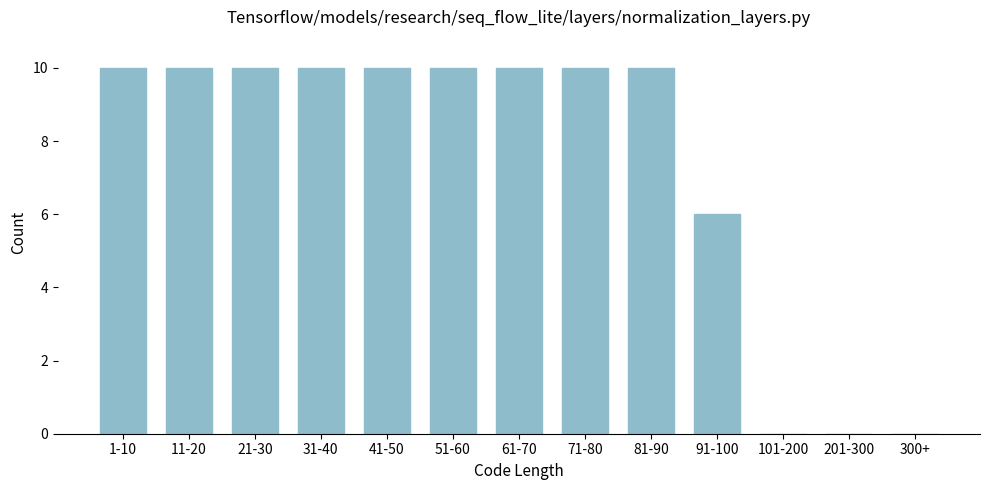

Reading right to left, list all the values displayed in this chart.

300+=0	201-300=0	101-200=0	91-100=6	81-90=10	71-80=10	61-70=10	51-60=10	41-50=10	31-40=10	21-30=10	11-20=10	1-10=10